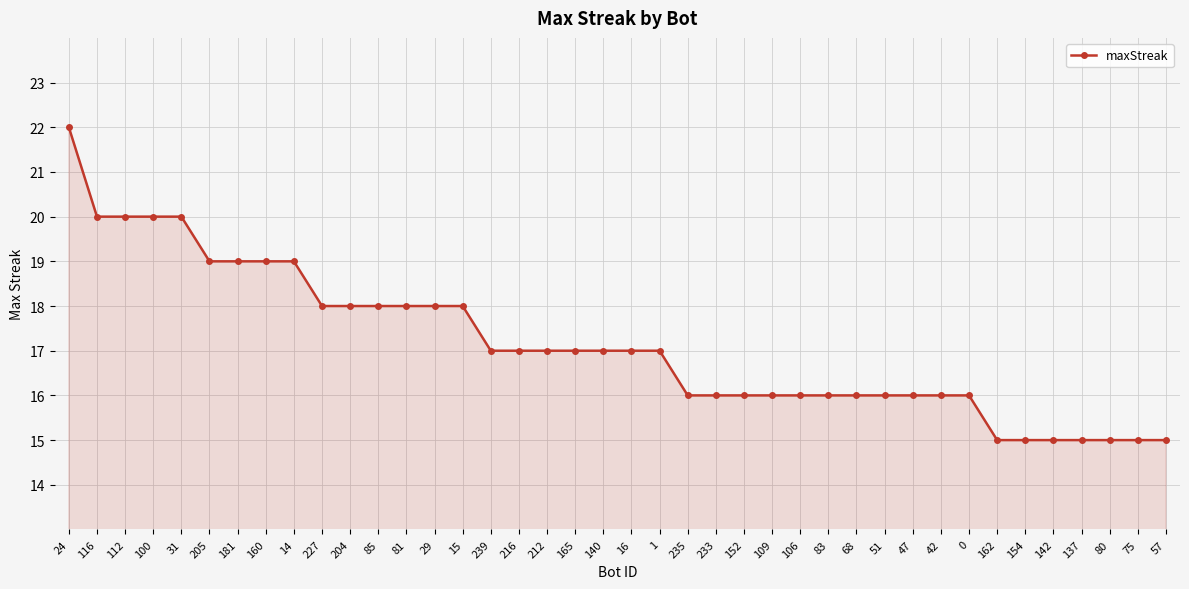

What is the greatest value displayed?

22